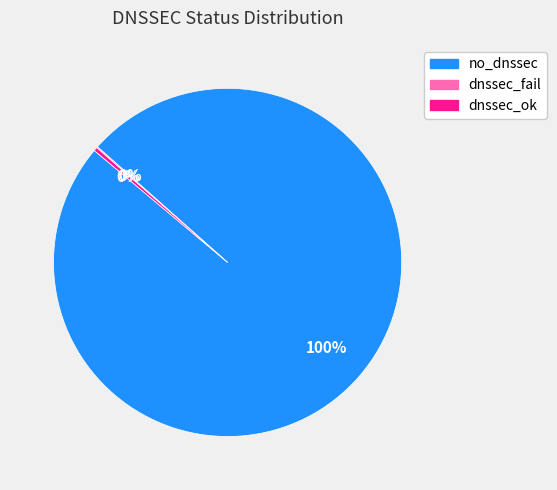

Does dnssec_ok account for over 50% of the chart?

No